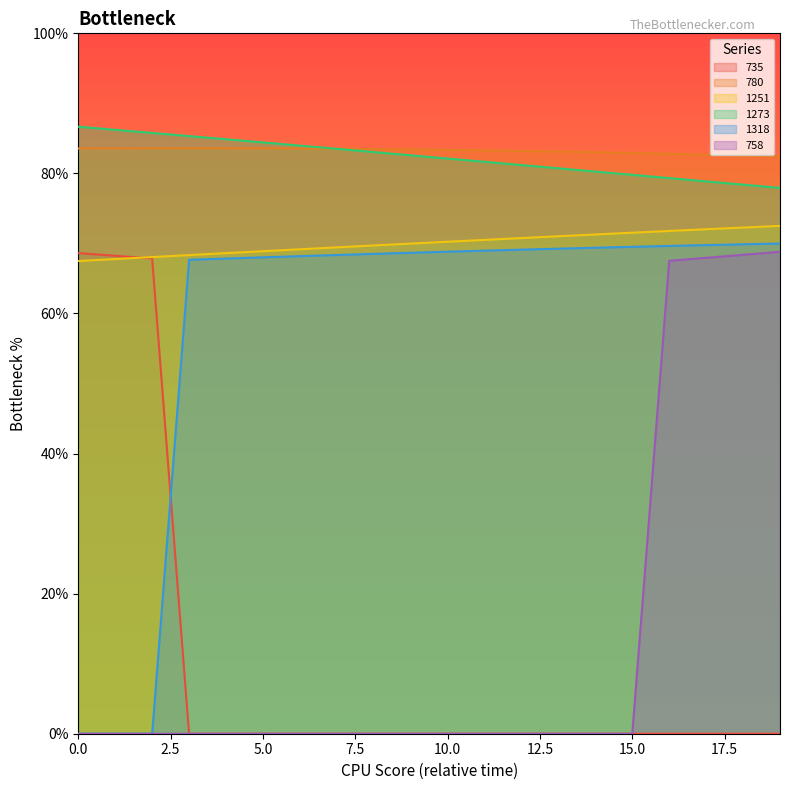

Reading left to right, extract all data points from this chart.

735: 0=68.6	1=68.2	2=67.9	3=0.0	4=0.0	5=0.0	6=0.0	7=0.0	8=0.0	9=0.0	10=0.0	11=0.0	12=0.0	13=0.0	14=0.0	15=0.0	16=0.0	17=0.0	18=0.0	19=0.0
1273: 0=86.7	1=86.2	2=85.8	3=85.3	4=84.9	5=84.4	6=84.0	7=83.5	8=83.0	9=82.6	10=82.1	11=81.7	12=81.2	13=80.7	14=80.3	15=79.8	16=79.3	17=78.9	18=78.4	19=77.9
1251: 0=67.5	1=67.8	2=68.1	3=68.3	4=68.6	5=68.9	6=69.2	7=69.4	8=69.7	9=70.0	10=70.2	11=70.5	12=70.8	13=71.0	14=71.3	15=71.5	16=71.8	17=72.0	18=72.3	19=72.5
1318: 0=0.0	1=0.0	2=0.0	3=67.7	4=67.8	5=68.0	6=68.2	7=68.4	8=68.5	9=68.7	10=68.8	11=69.0	12=69.1	13=69.3	14=69.4	15=69.5	16=69.6	17=69.8	18=69.9	19=70.0
758: 0=0.0	1=0.0	2=0.0	3=0.0	4=0.0	5=0.0	6=0.0	7=0.0	8=0.0	9=0.0	10=0.0	11=0.0	12=0.0	13=0.0	14=0.0	15=0.0	16=67.5	17=68.0	18=68.4	19=68.8
780: 0=83.6	1=83.6	2=83.6	3=83.6	4=83.6	5=83.6	6=83.6	7=83.5	8=83.5	9=83.4	10=83.4	11=83.3	12=83.2	13=83.1	14=83.0	15=82.9	16=82.8	17=82.7	18=82.5	19=82.4